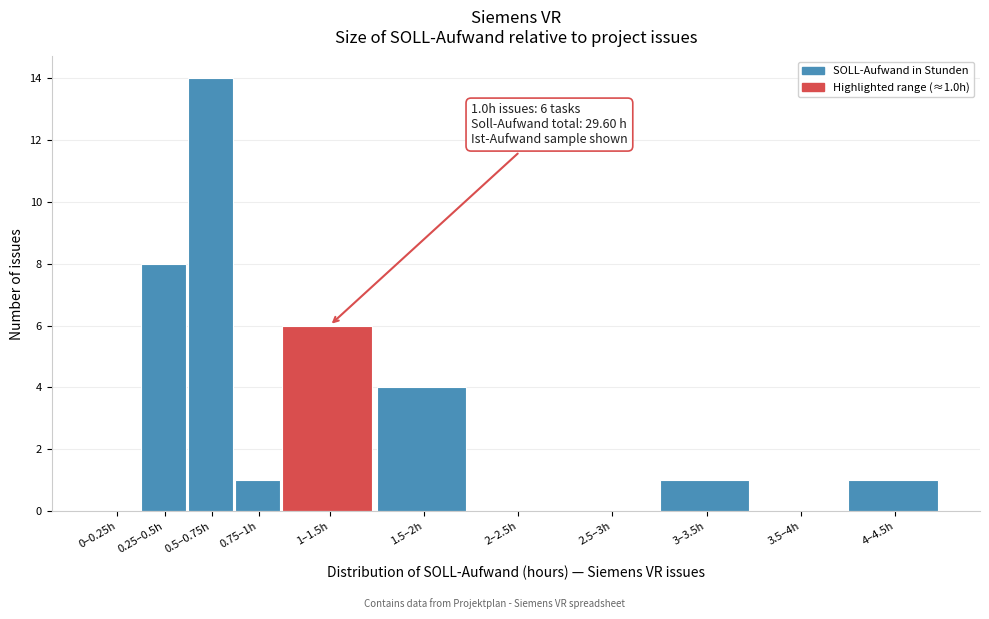

Reading left to right, what are all the values shown in this chart?

0–0.25h=0	0.25–0.5h=8	0.5–0.75h=14	0.75–1h=1	1–1.5h=6	1.5–2h=4	2–2.5h=0	2.5–3h=0	3–3.5h=1	3.5–4h=0	4–4.5h=1